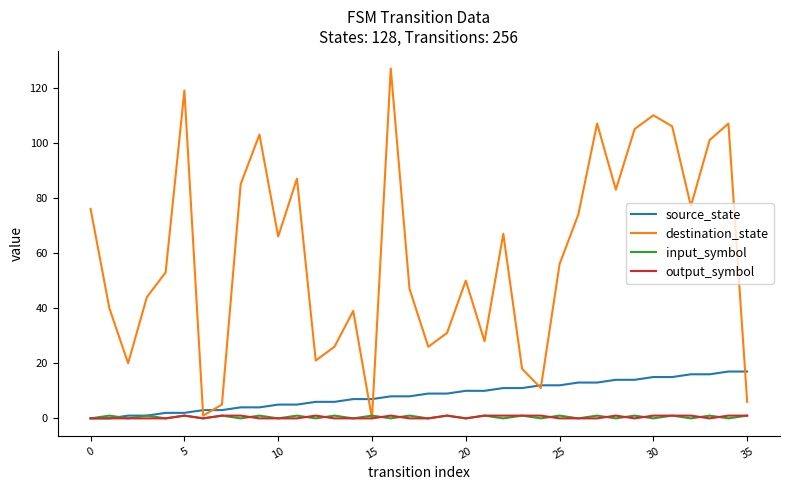

Which series has the largest range (max minus min)?

destination_state